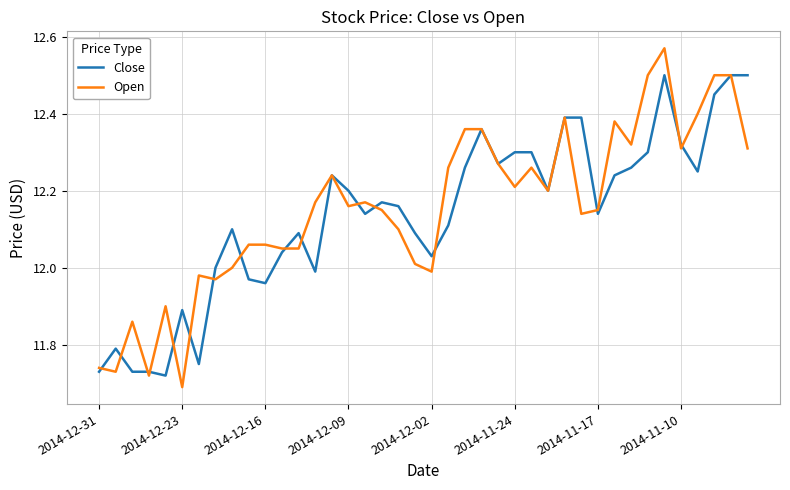

What is the highest value of the Close series?

12.5